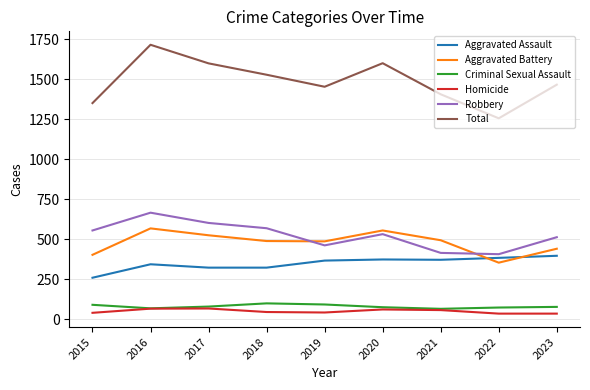

What is the difference between the highest and lowest values at 2017?

1530